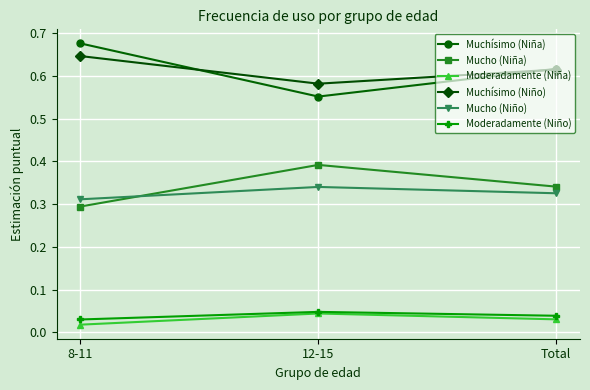

What is the total value across all series at 12-15?

2.0